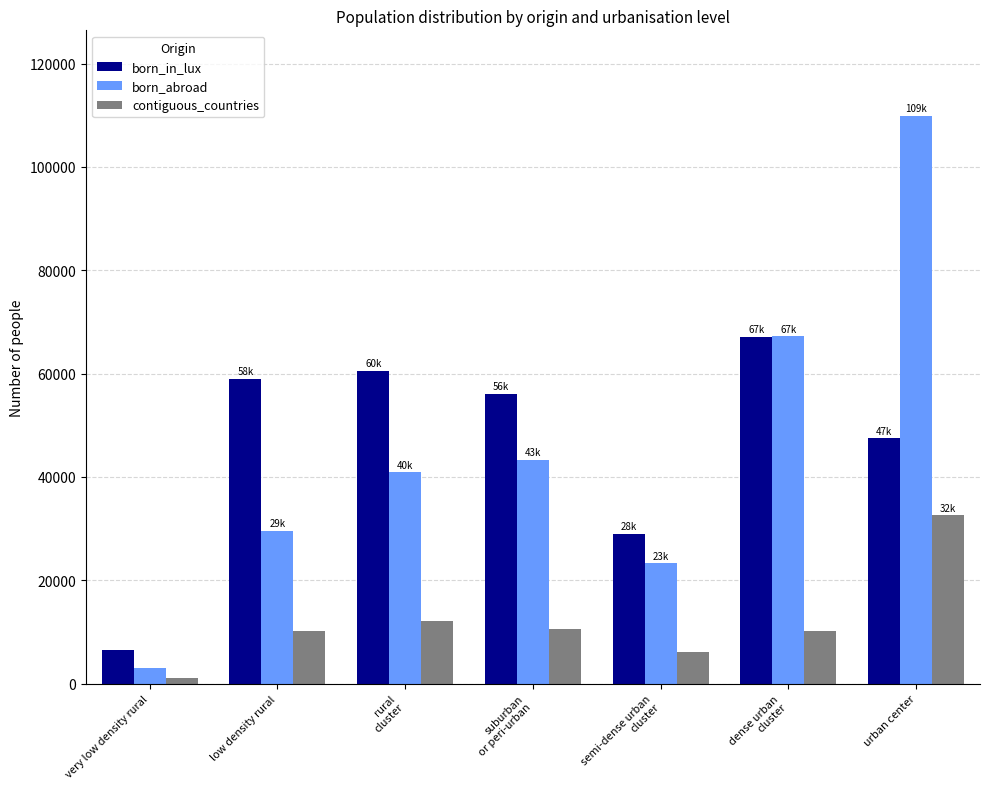

At which category is the sum across all series the highest?

urban center